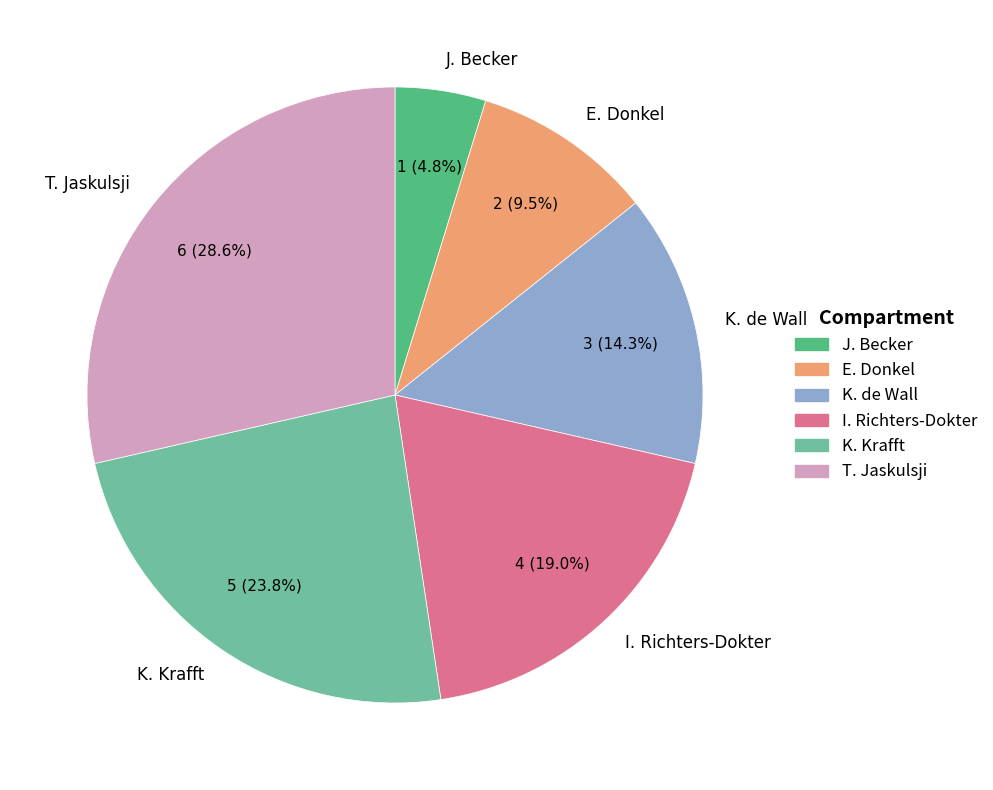

Does J. Becker represent more than half of the total?

No